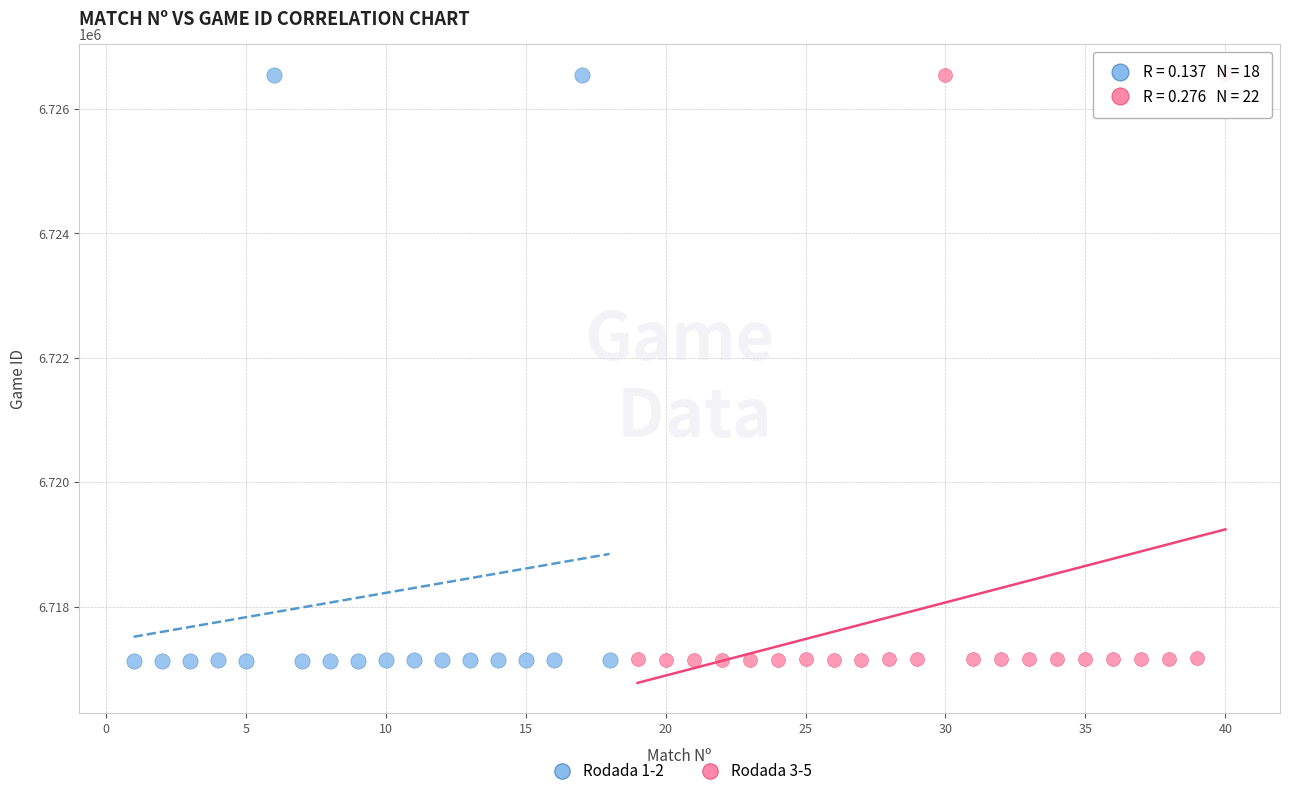

What are all the series names shown in the legend?

Rodada 1-2, Rodada 3-5